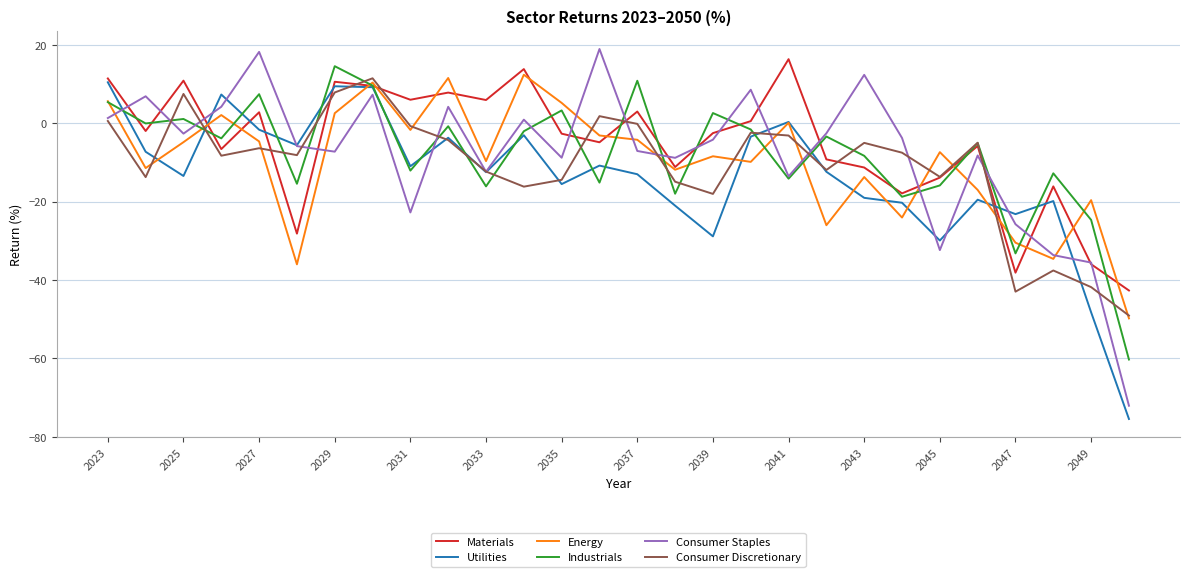

What is the minimum value shown in the chart?

-75.5